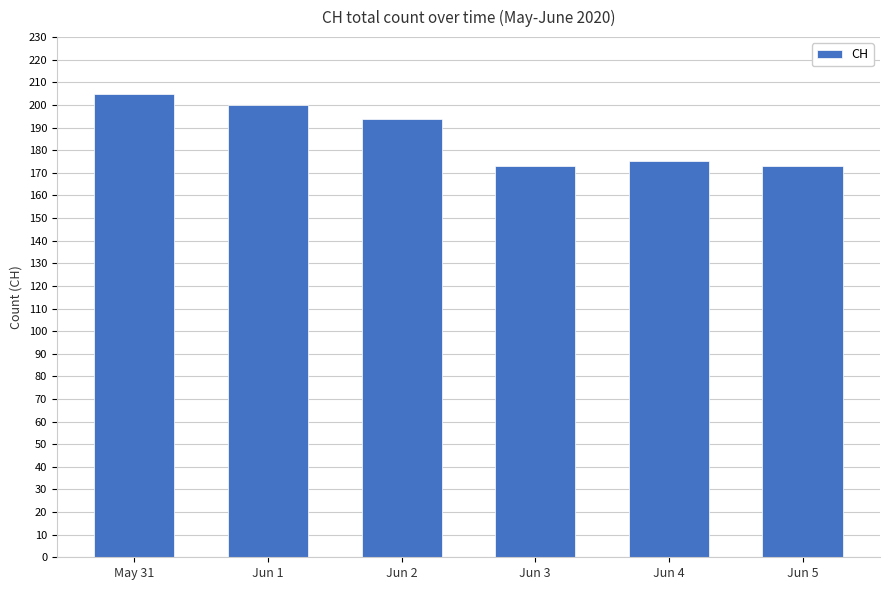

Approximately how many times larger is the value at Jun 1 compared to Jun 4?

1.1